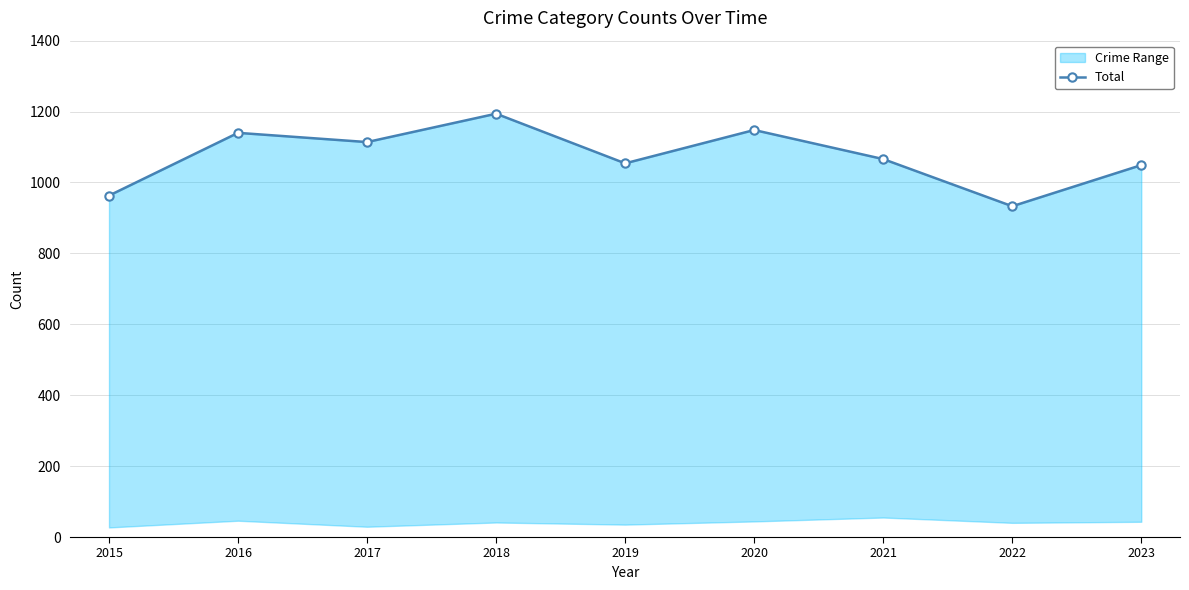

At which category does the data reach its first local valley?

2017